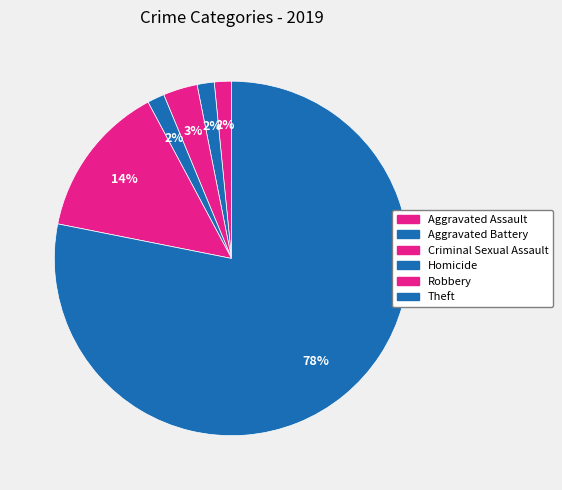

Between Aggravated Battery and Aggravated Assault, which is larger?

Aggravated Battery